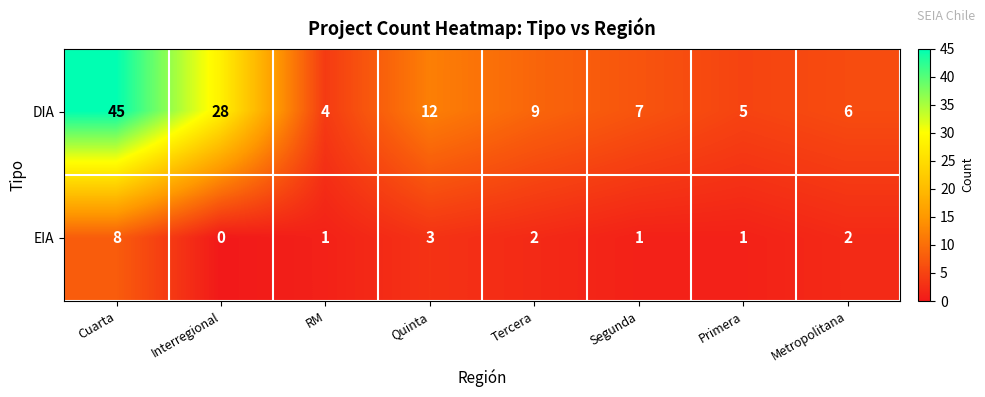

Count the number of categories in the chart.

8